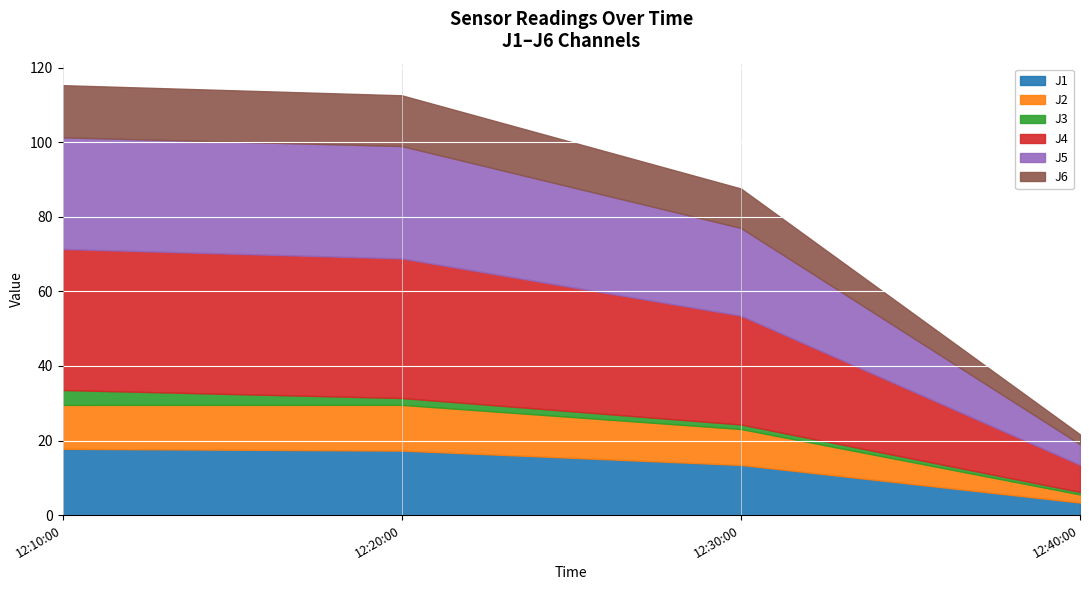

The value of J6 at 2023-02-09 12:30:00 is 10.6. True or false?

True